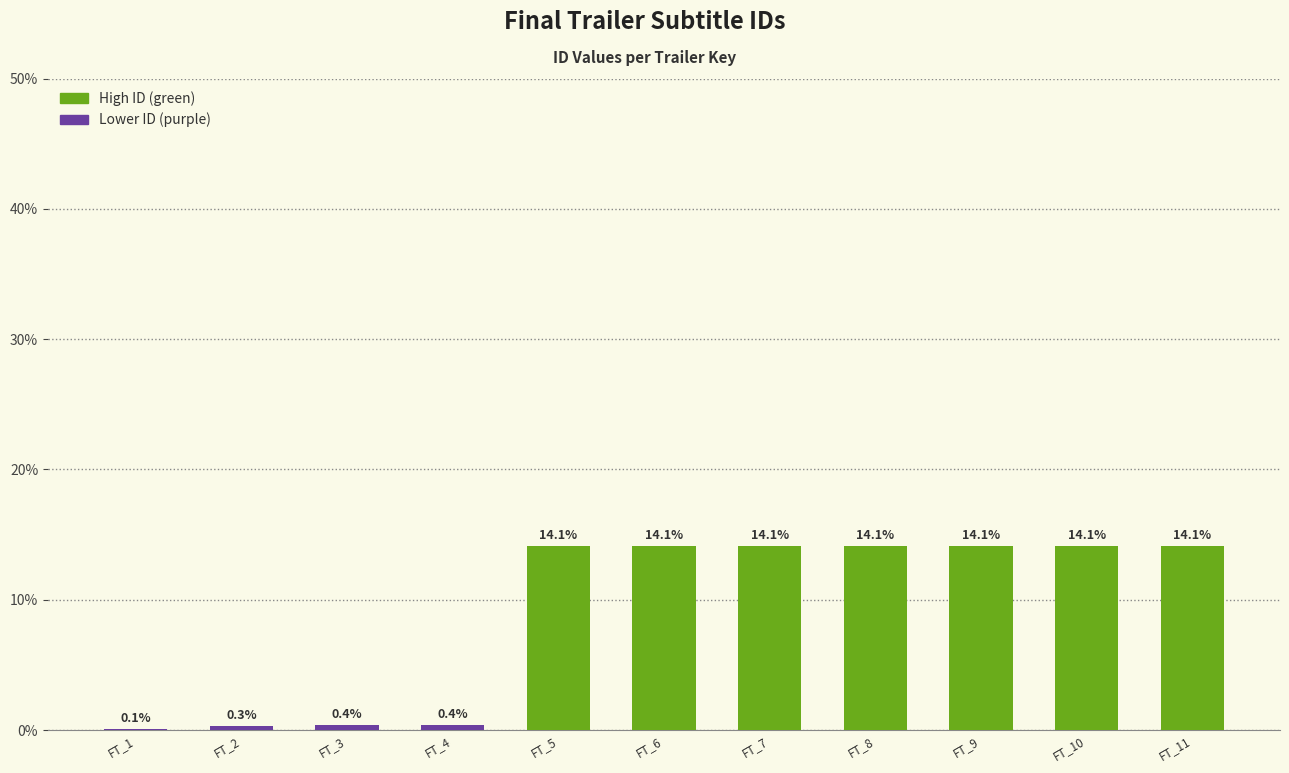

Which has a higher value, FT_4 or FT_6?

FT_6